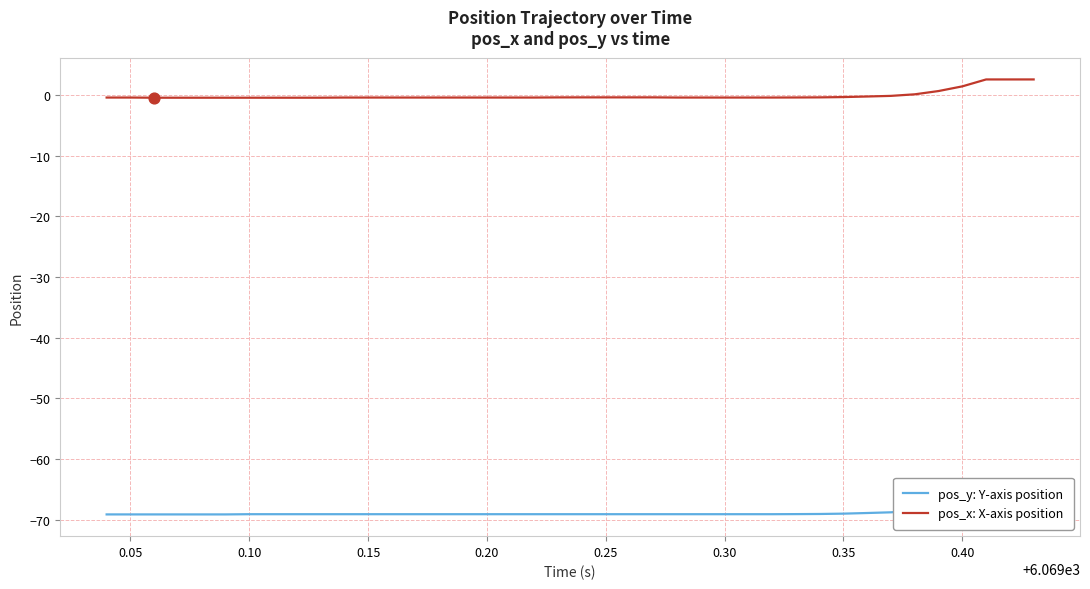

At how many categories does at least one series exceed -41?

40